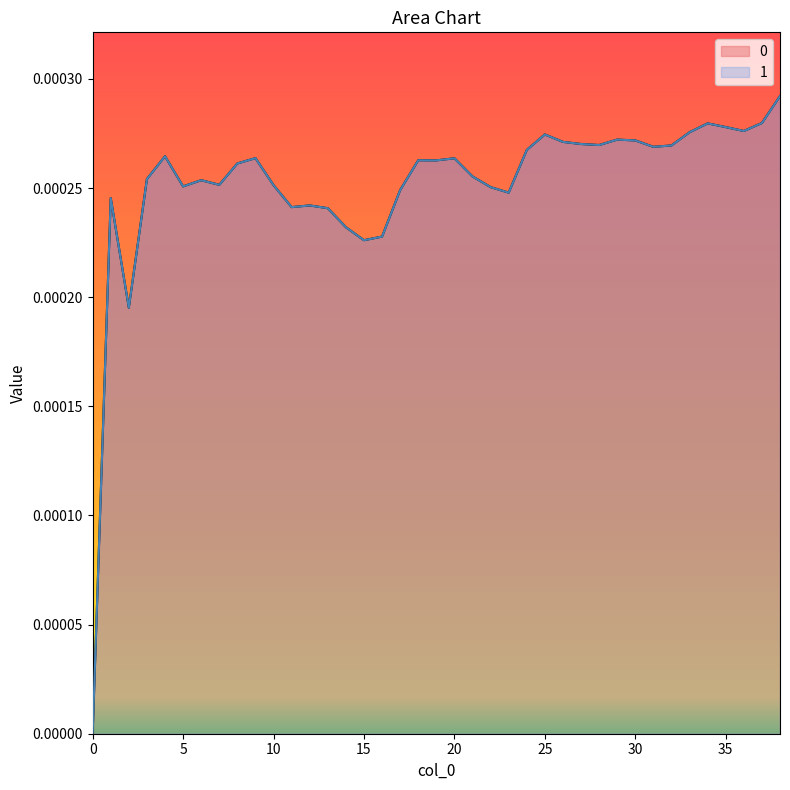

Is it true that 1 equals 0.0 at 28?

True